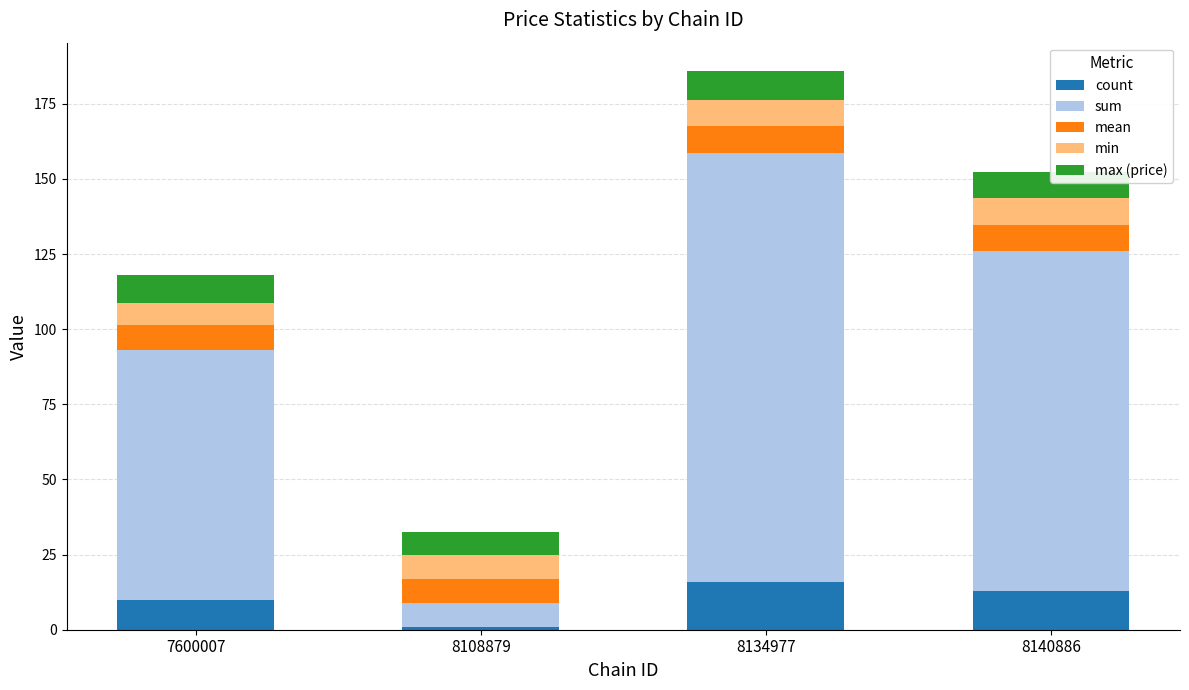

Which category has the lowest value in the count series?

8108879